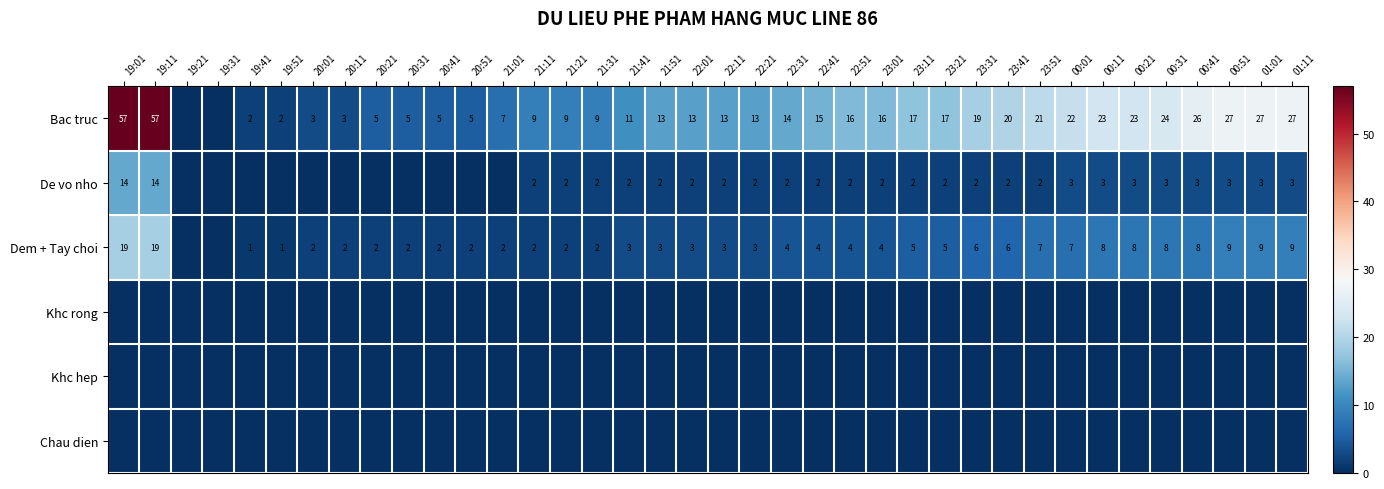

What is the sum of the De vo nho values at 21:31 and 22:41?

4